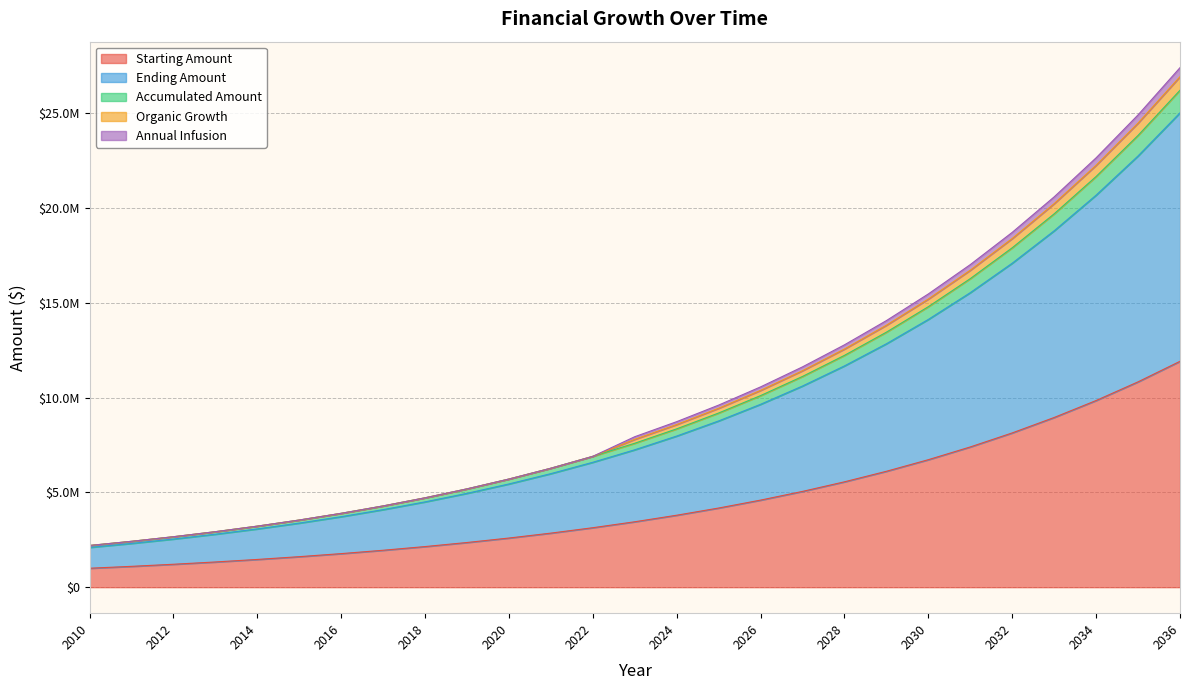

What are all the series names shown in the legend?

Starting Amount, Ending Amount, Accumulated Amount, Organic Growth, Annual Infusion